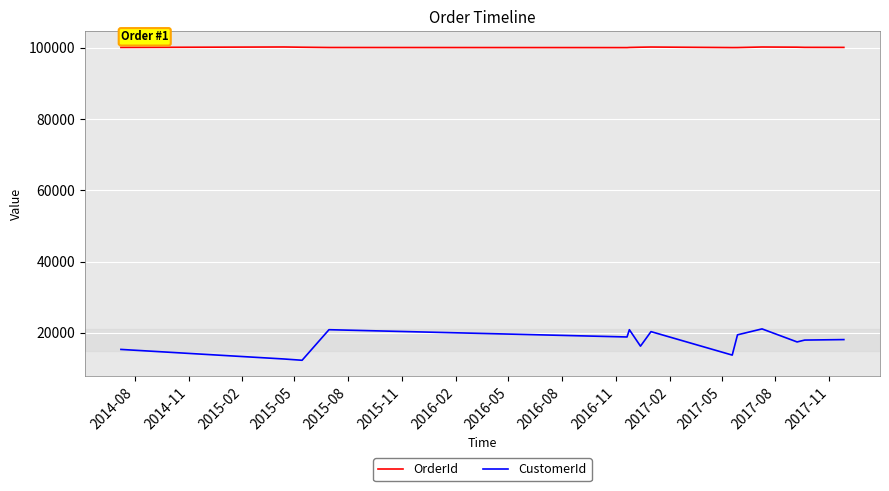

What is the lowest value of the CustomerId series?

12280